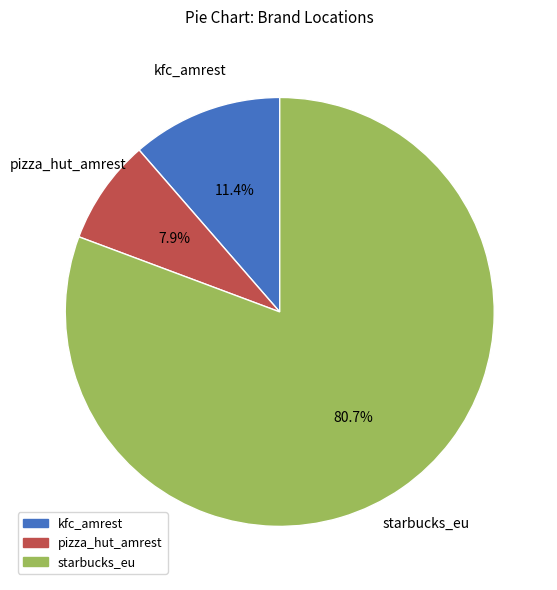

To the nearest percent, what is the average slice percentage?

33%